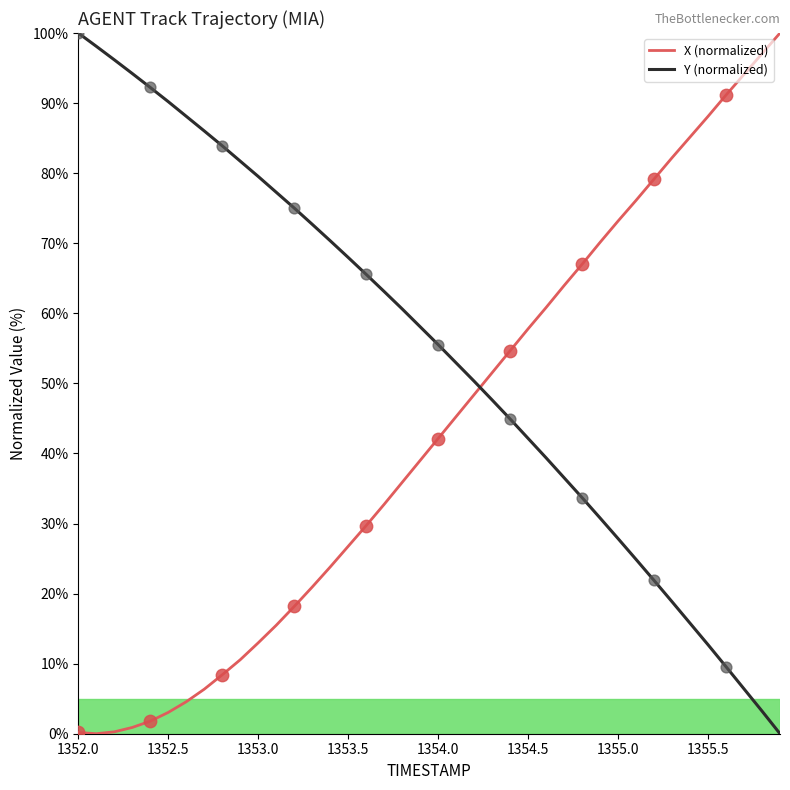

Which series has the largest total across all categories?

Y (normalized)